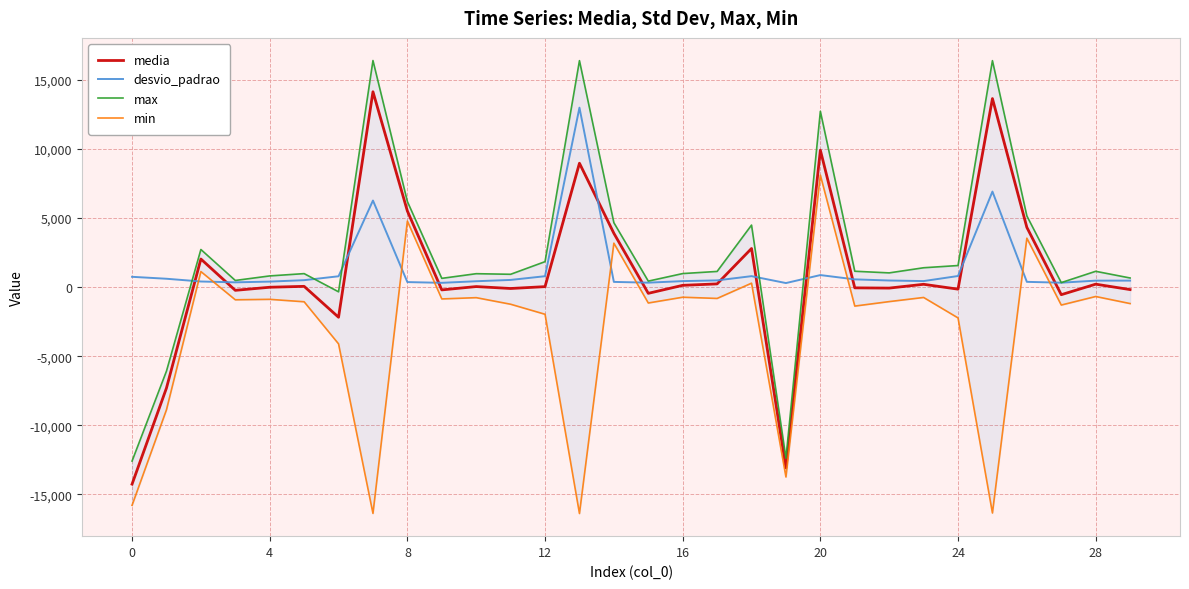

What is the label of the 18th point from the left?

17